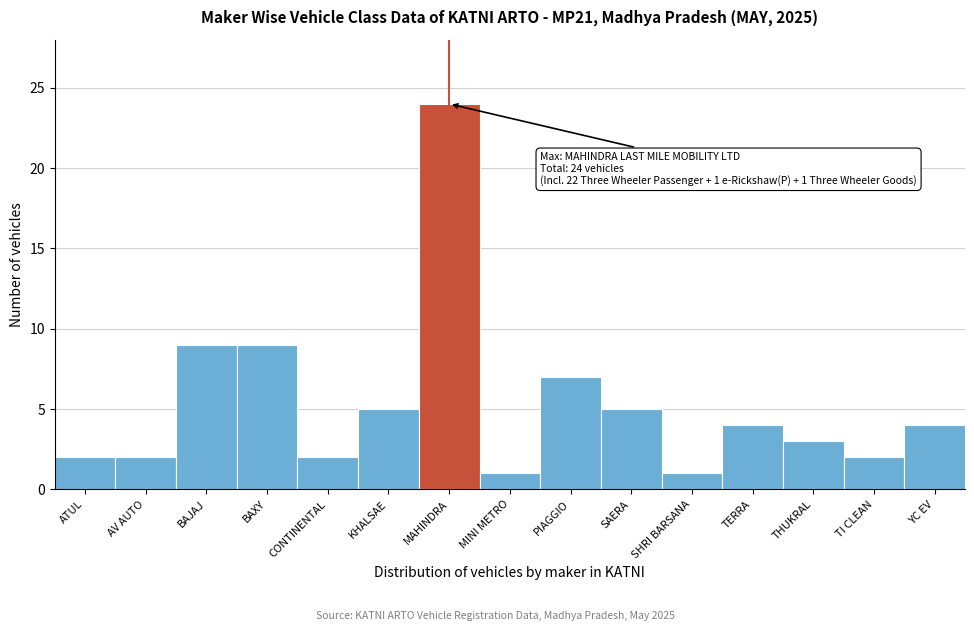

Reading left to right, what are all the values shown in this chart?

2	2	9	9	2	5	24	1	7	5	1	4	3	2	4